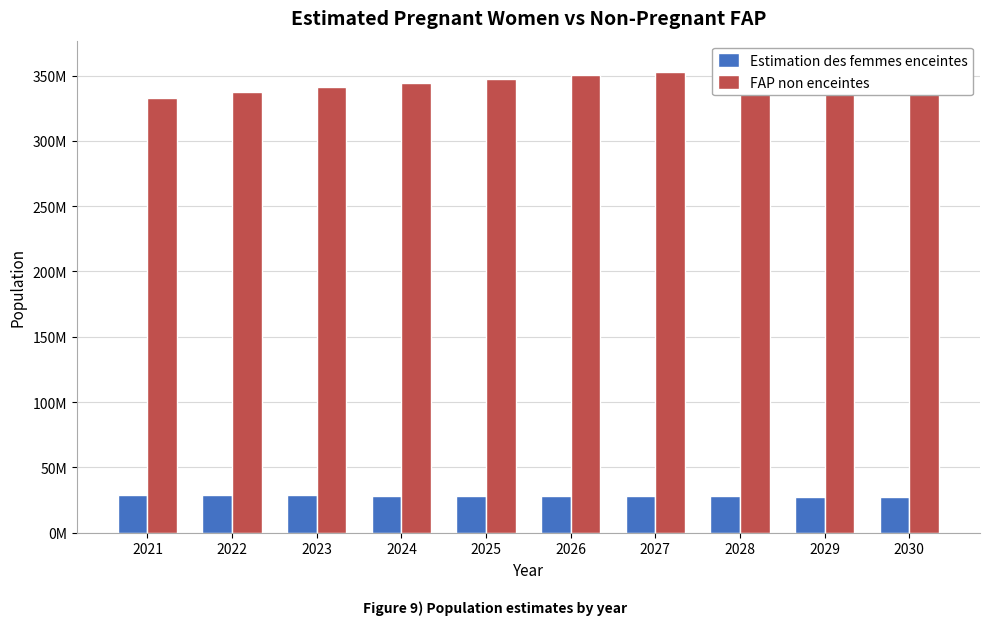

What is the value of the FAP non enceintes bar at the 9th from the left?

356995665.9